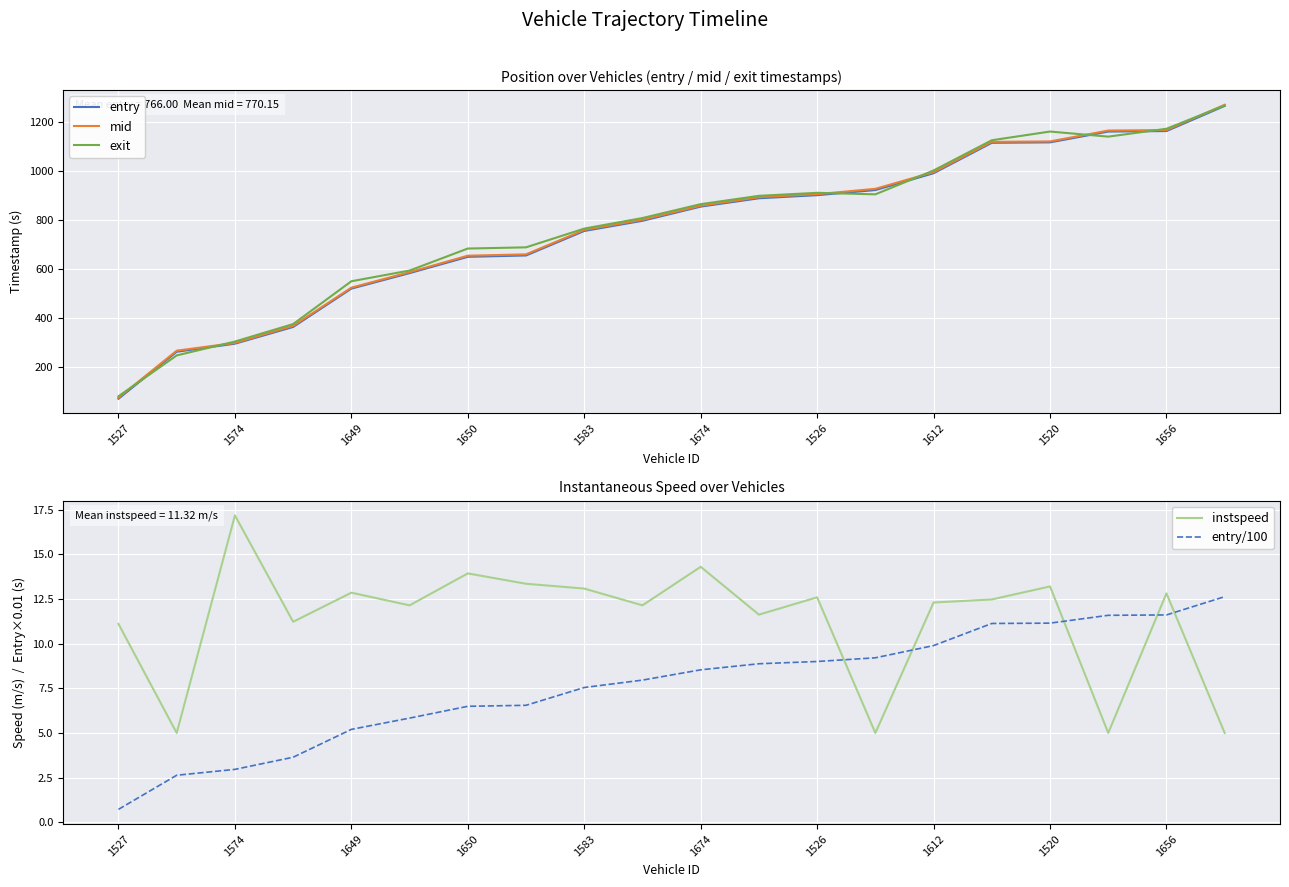

What value does the entry/100 series have at 1612?

9.9